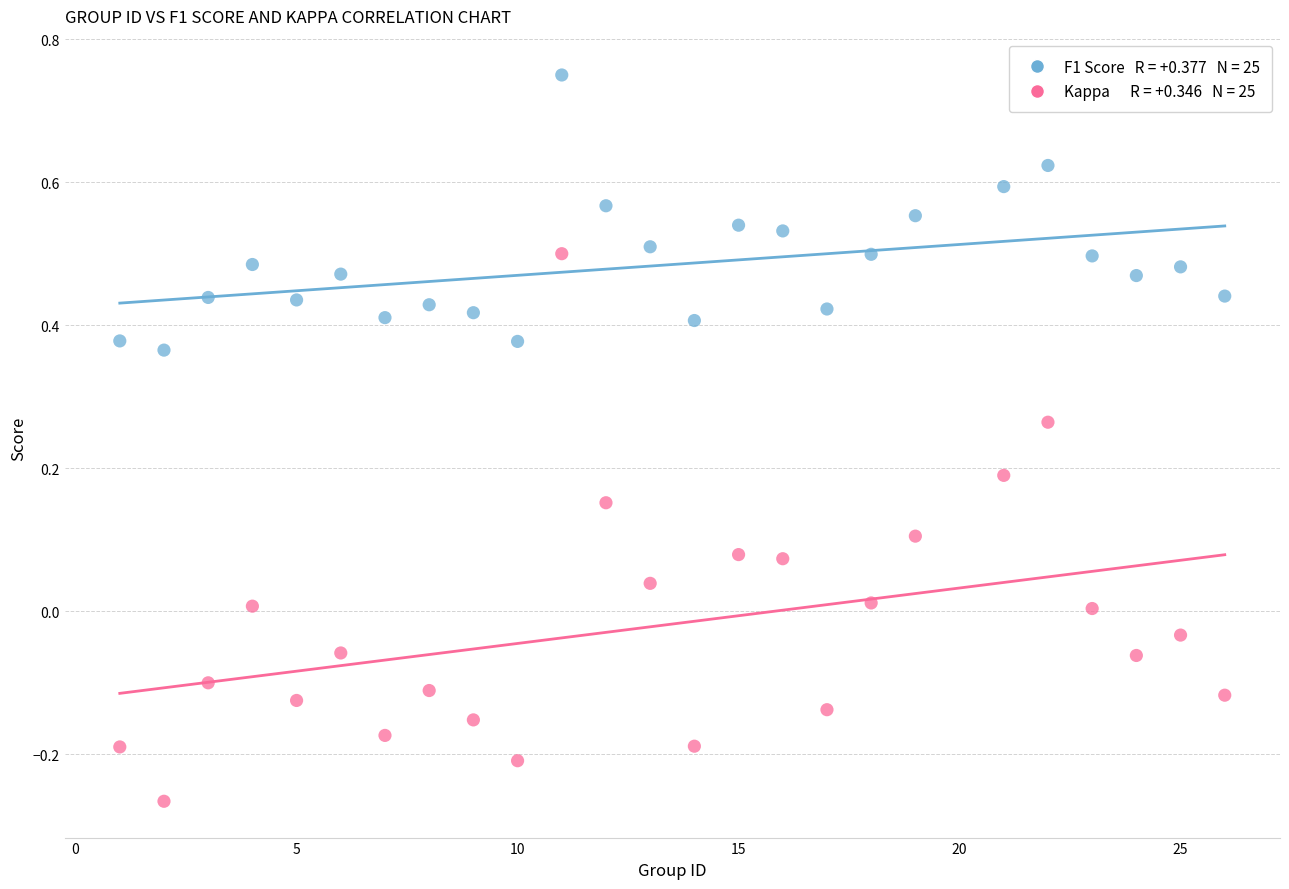

Across all data points, what is the range of X values (max minus min)?

25.0